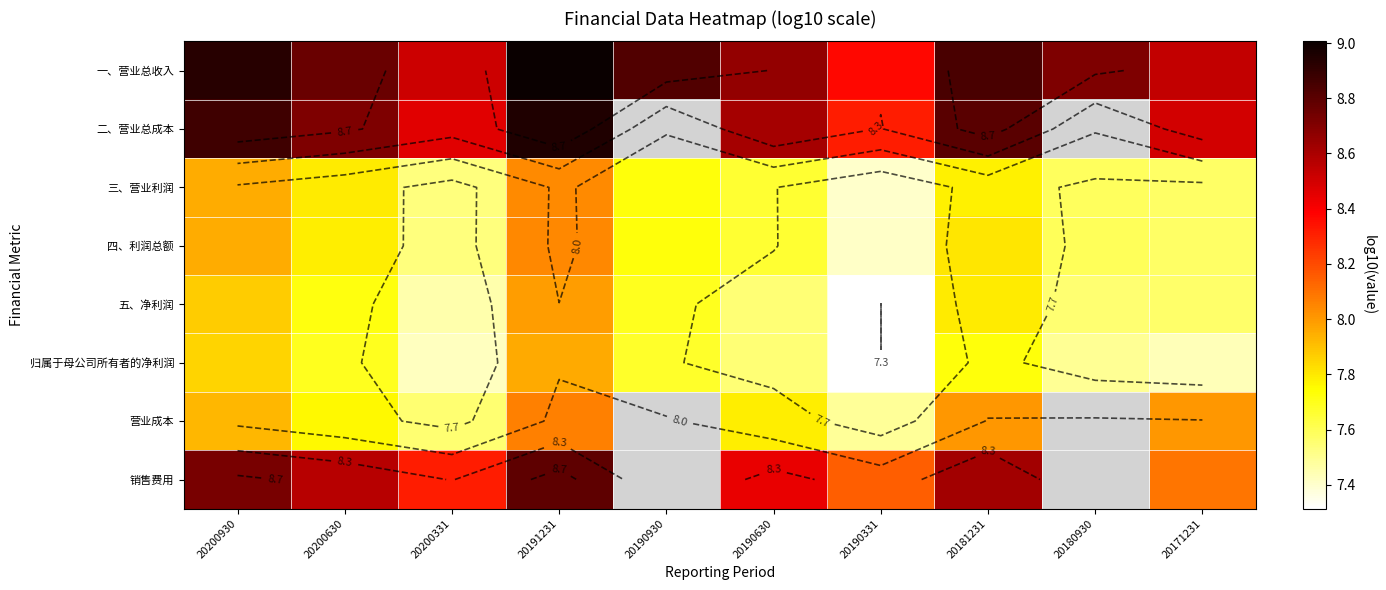

What is the minimum value shown in the chart?

7.3